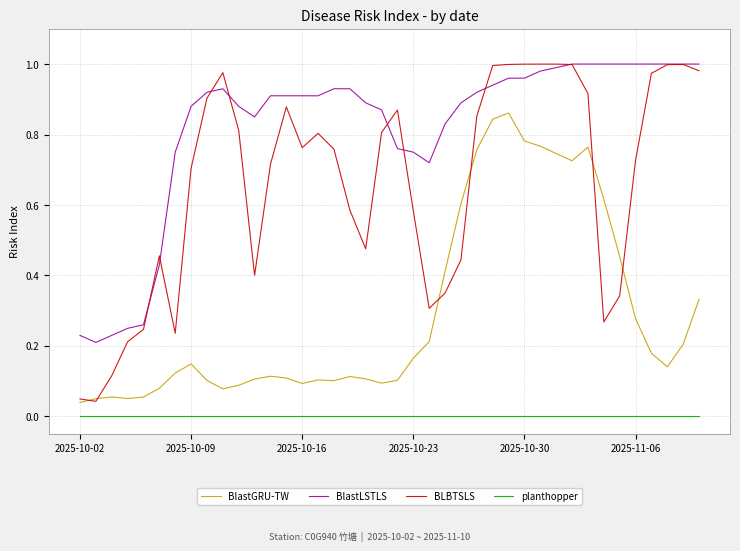

Which series has the widest spread of values?

BLBTSLS